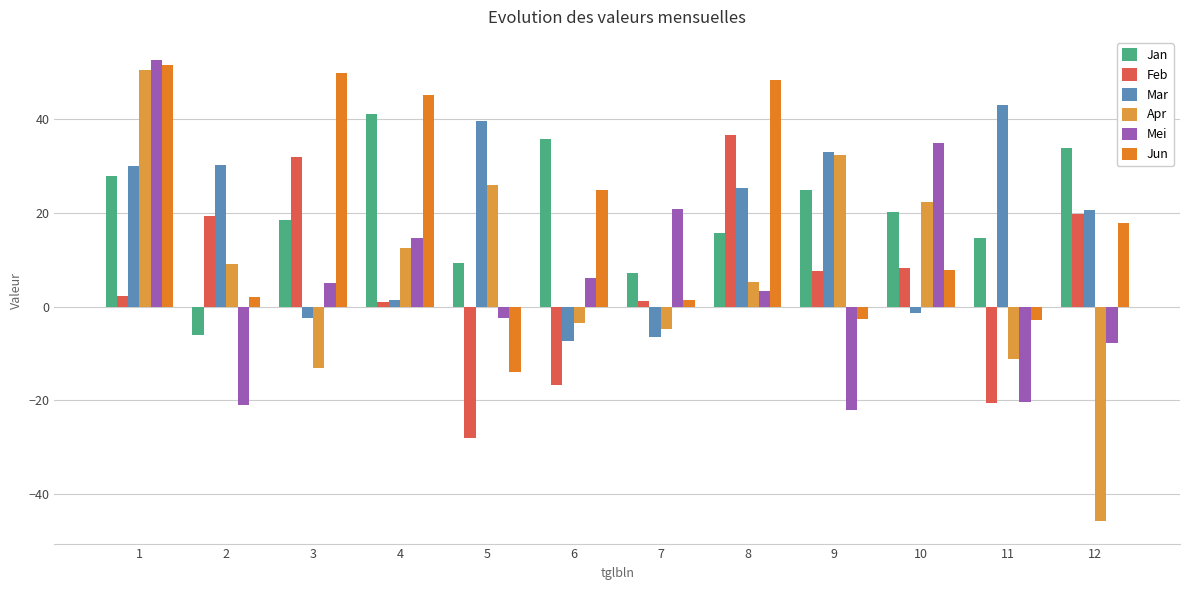

How many negative values does the Apr series have?

5